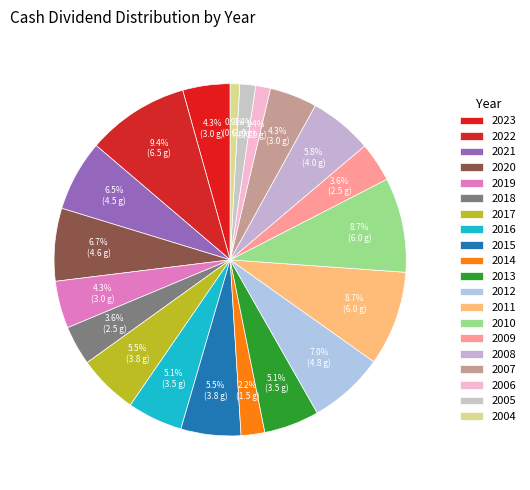

Count the number of slices in the pie.

20